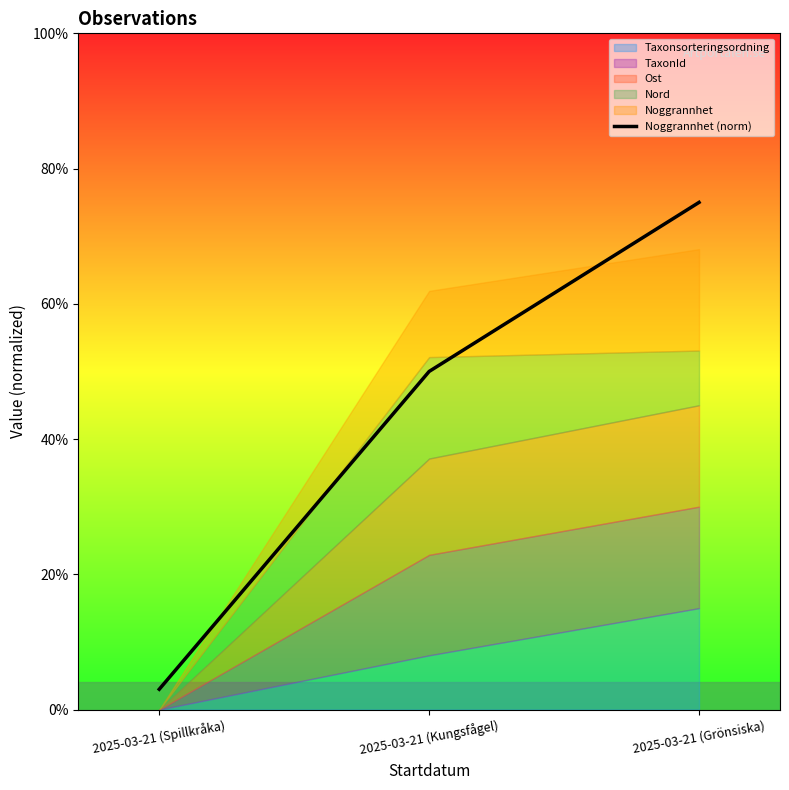

Reading left to right, extract all data points from this chart.

0.0	0.5	0.8